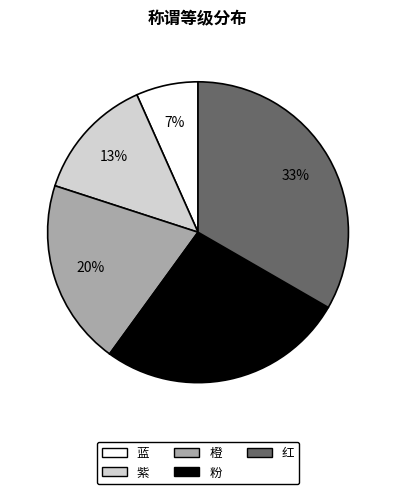

Does any single category account for the majority?

No